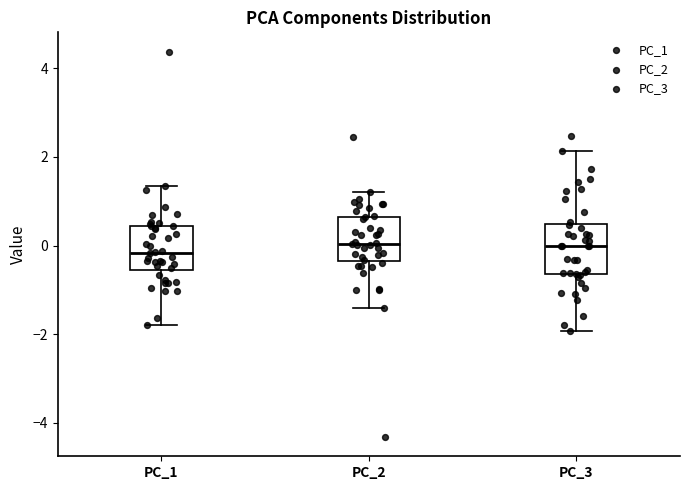

Reading left to right, transcribe this box plot: for each box, give where its median line is, the range the box spans, and where its two whiskers end, as read against the y-axis. The values are not printed on the chart, so give them approximately, as read against the axis.

PC_1: median -0.2, box -0.6 to 0.4, whiskers -1.8 to 1.4
PC_2: median 0.0, box -0.4 to 0.6, whiskers -1.4 to 1.2
PC_3: median 0.0, box -0.6 to 0.4, whiskers -2.0 to 2.2